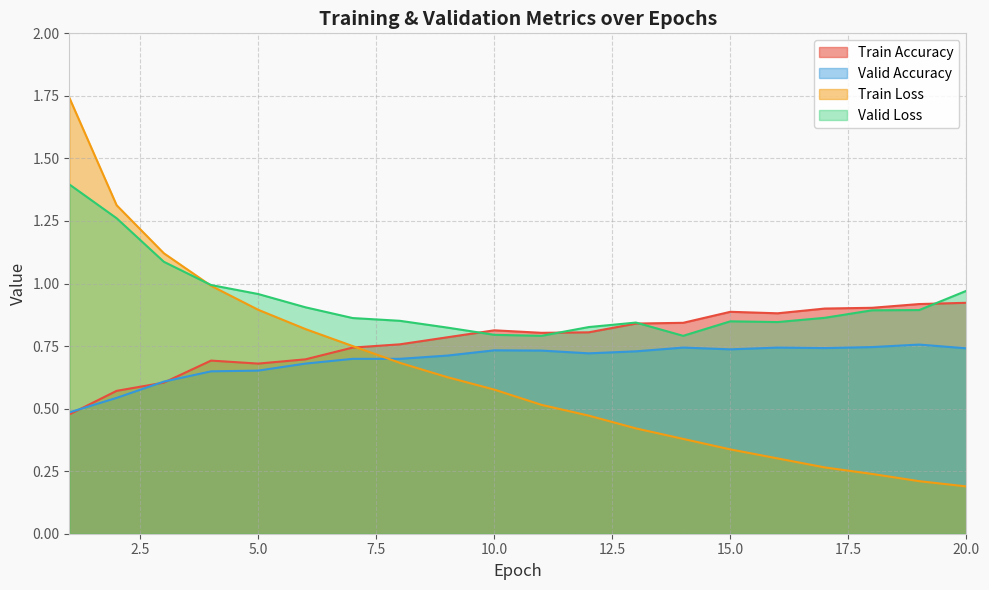

List the series in order of their peak value, highest first.

Train Loss, Valid Loss, Train Accuracy, Valid Accuracy